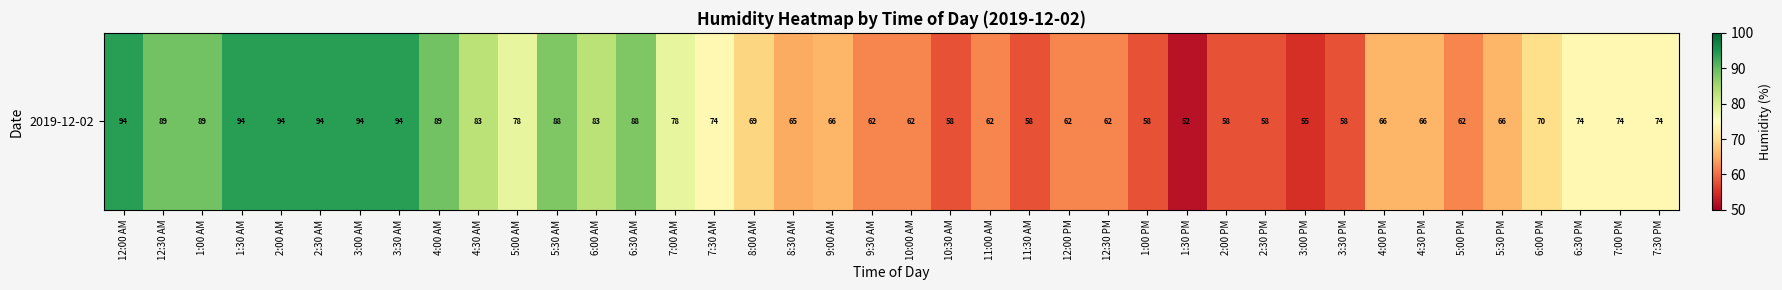

The chart shows a value of 22 at 2:00 PM. True or false?

False